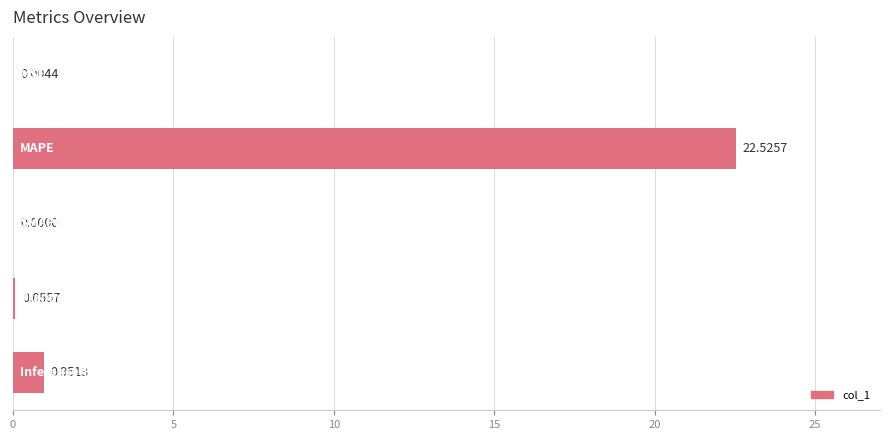

How many values exceed 0?

4